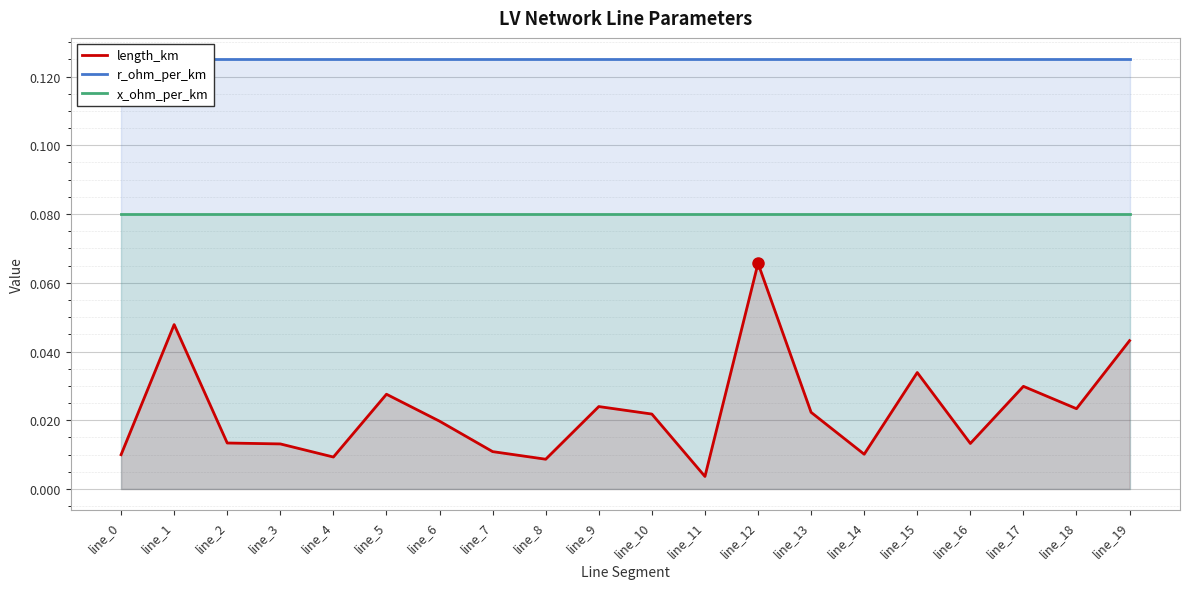

At line_0, list the series in order from largest to smallest.

r_ohm_per_km, x_ohm_per_km, length_km